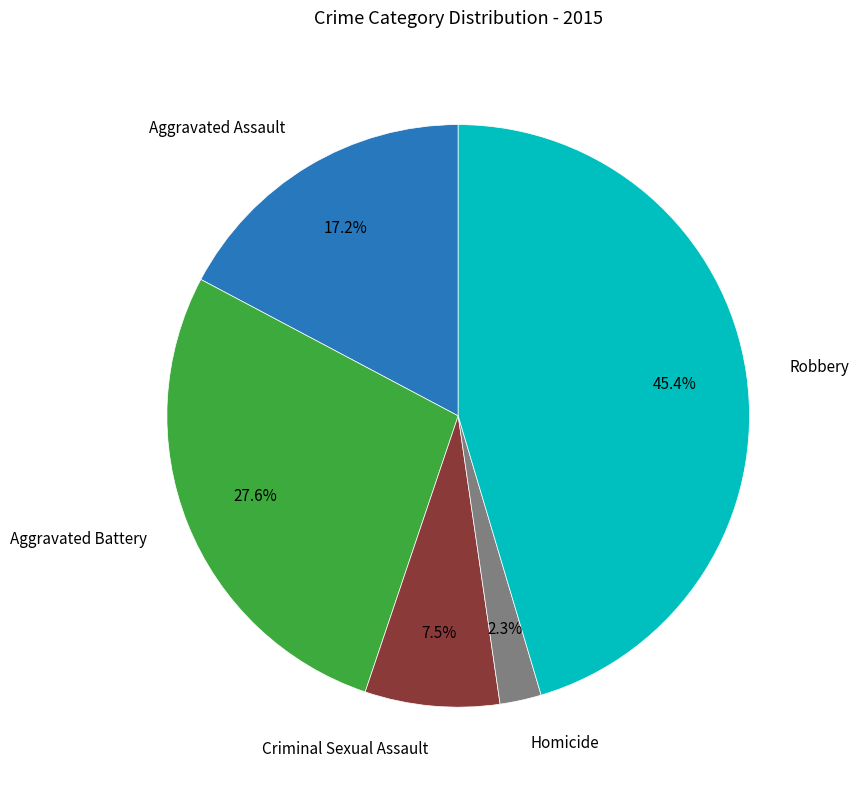

Is there any slice that represents more than half of the pie?

No